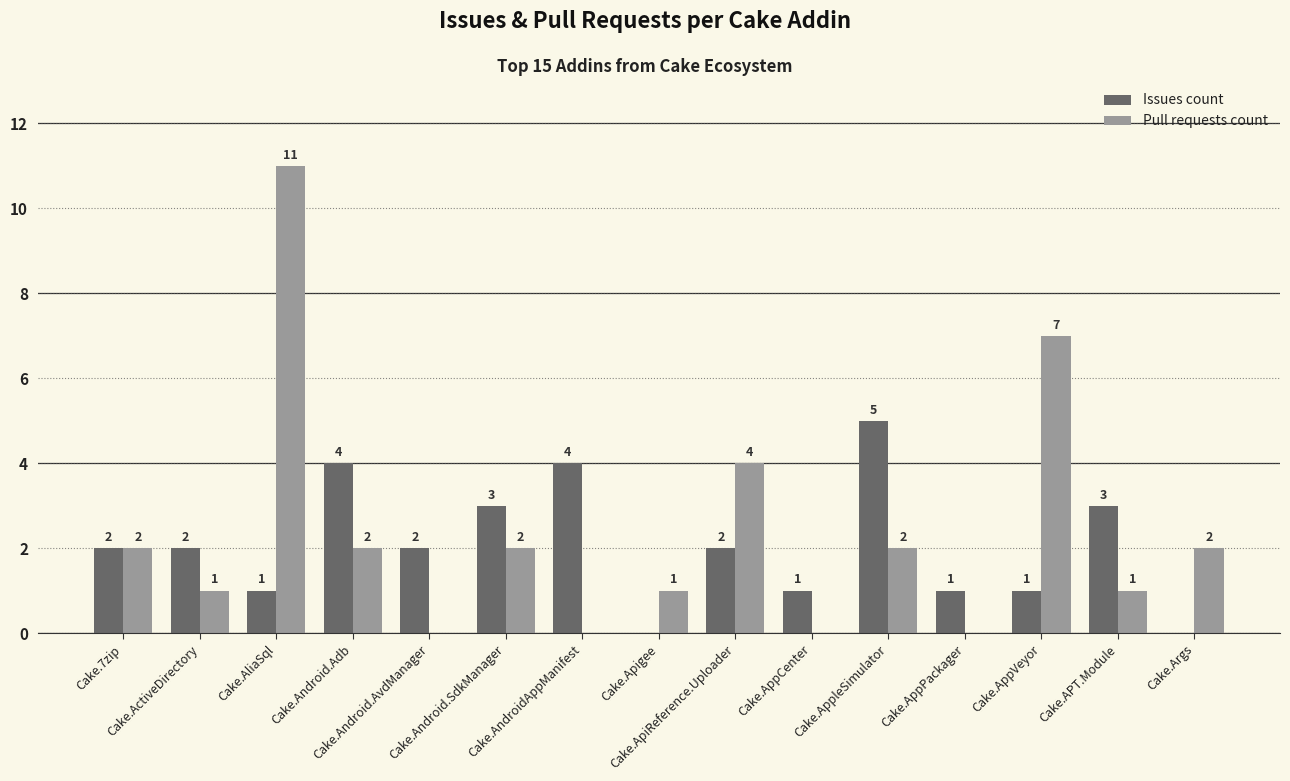

How many series are shown in this chart?

2